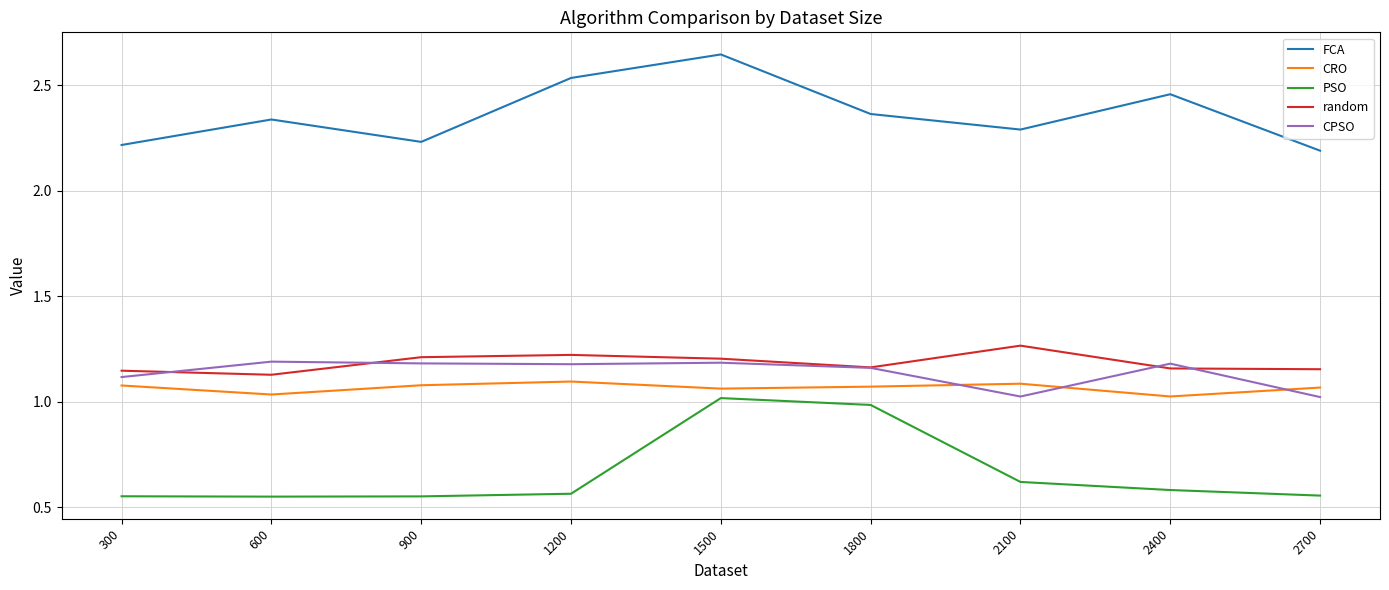

What is the spread (max minus min) of values at 600?

1.8